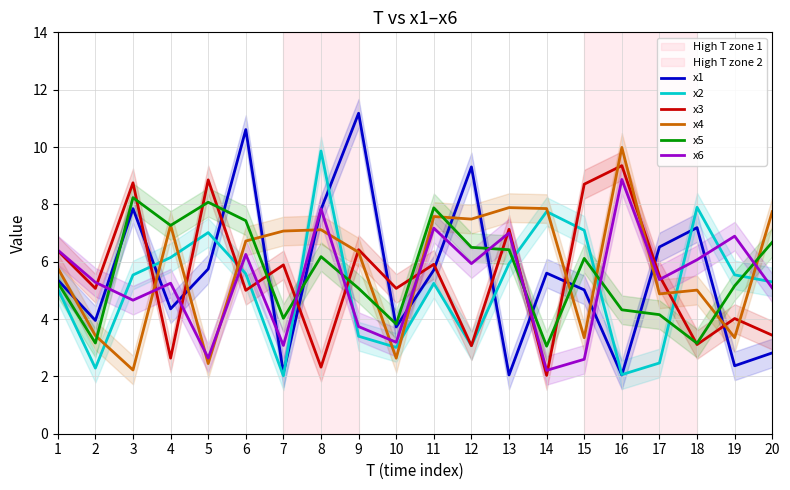

At which category is the sum across all series the highest?

6